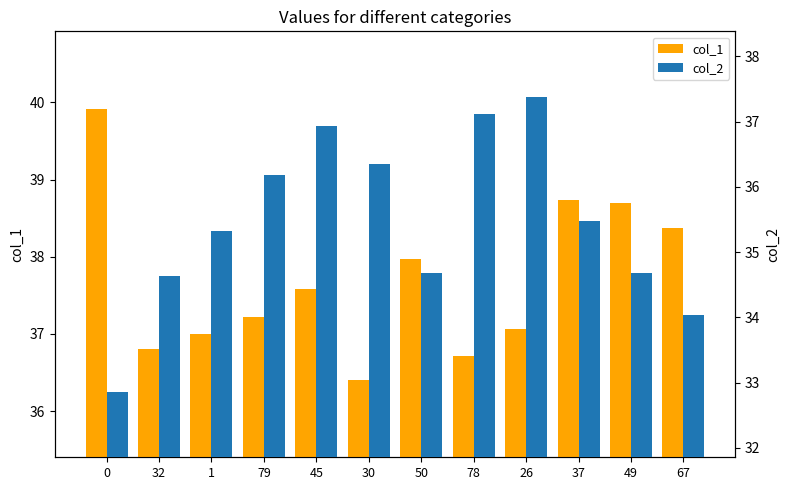

What is the label of the 10th bar from the left?

37